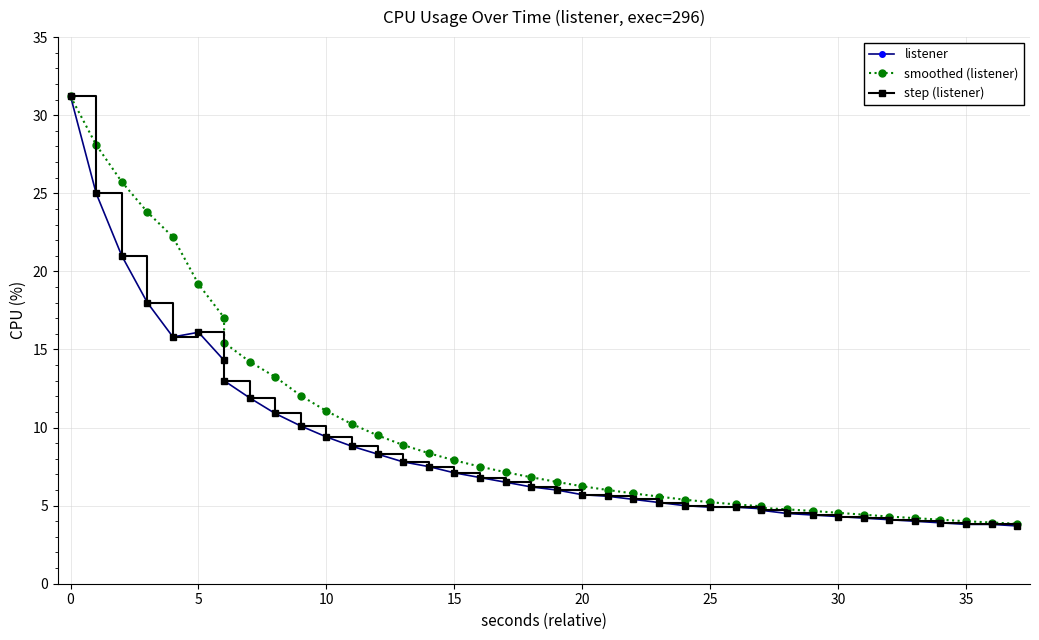

Count the number of data series in this chart.

3